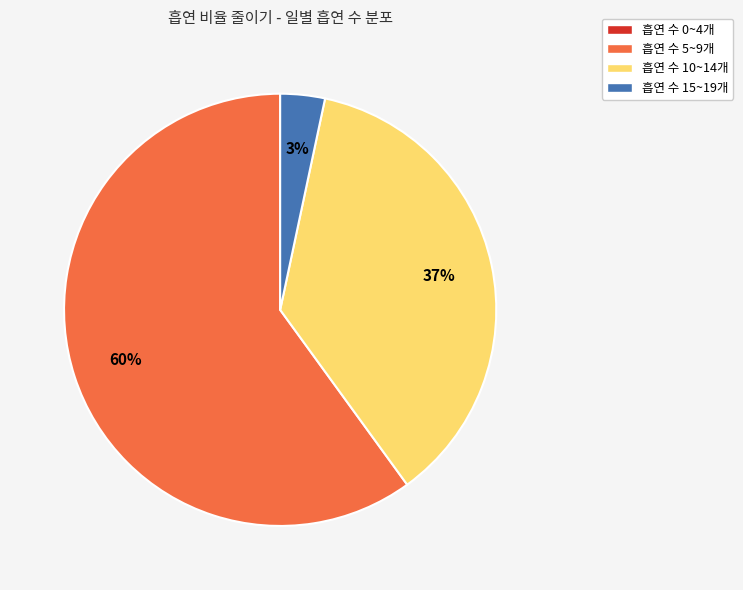

Which slice is the largest?

흡연 수 5~9개